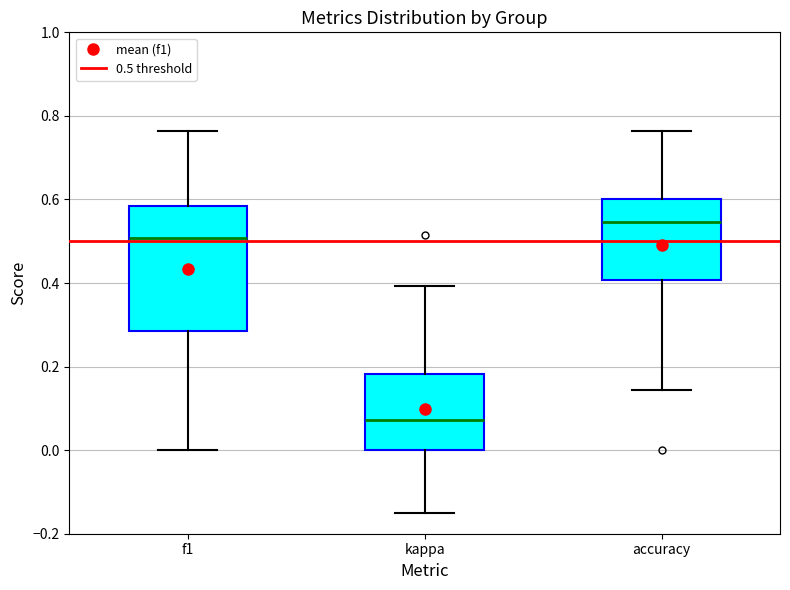

Reading left to right, transcribe this box plot: for each box, give where its median line is, the range the box spans, and where its two whiskers end, as read against the y-axis. The values are not printed on the chart, so give them approximately, as read against the axis.

f1: median 0.50, box 0.28 to 0.58, whiskers 0.00 to 0.76
kappa: median 0.08, box 0.00 to 0.18, whiskers -0.14 to 0.40
accuracy: median 0.54, box 0.40 to 0.60, whiskers 0.14 to 0.76